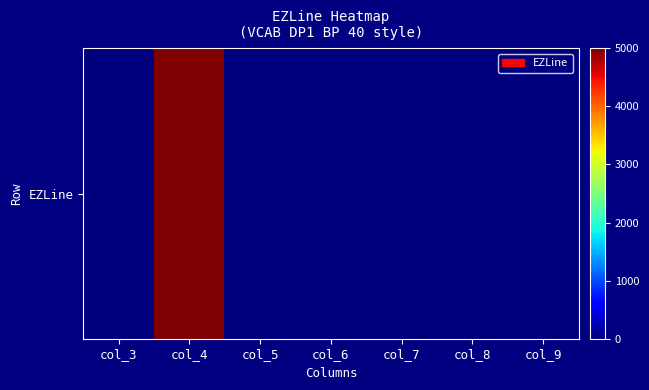

What is the sum of the values at col_9 and col_5?

0.2